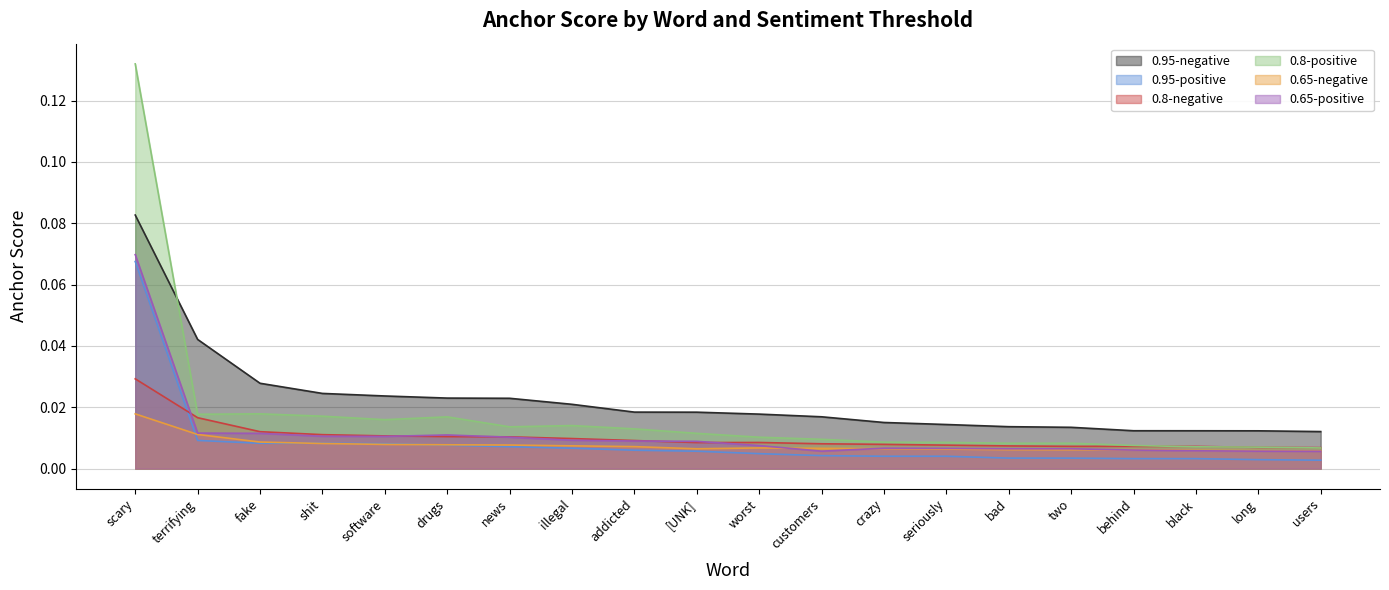

Which series has the widest spread of values?

0.8-positive